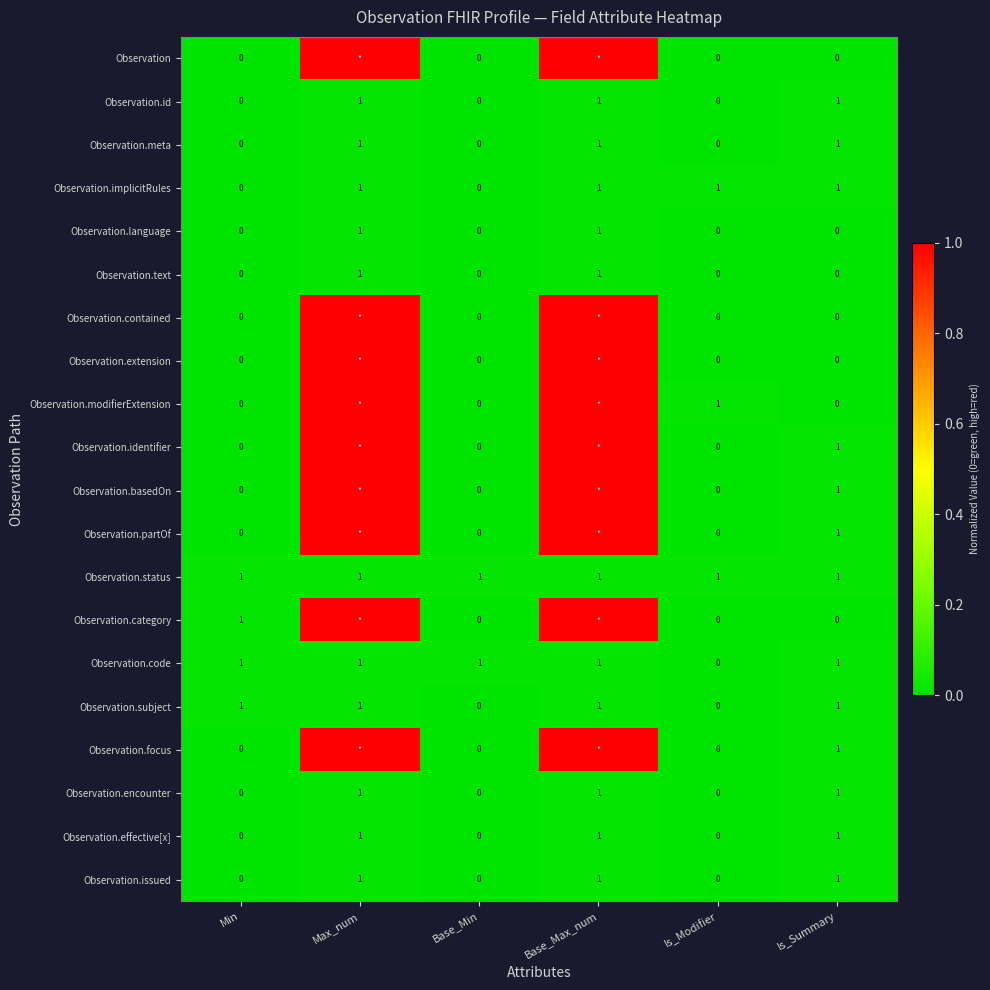

How many positive values does the Observation.effective[x] series have?

3